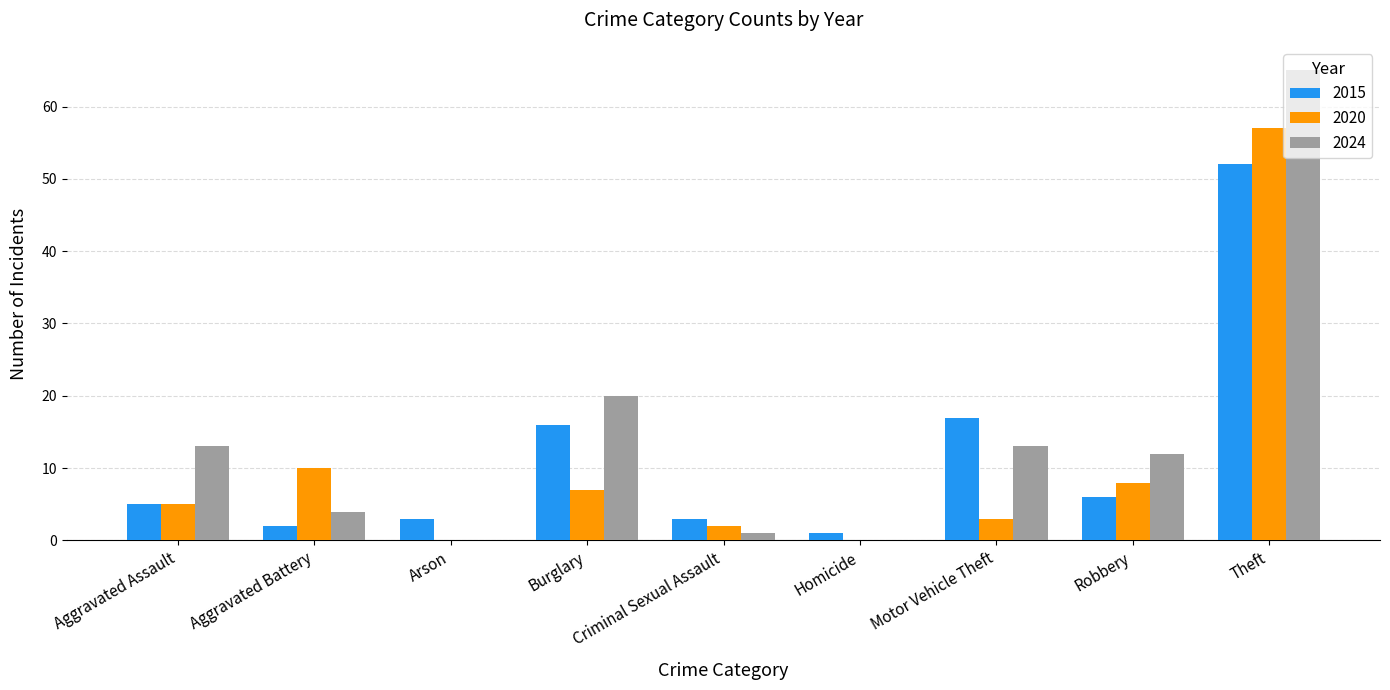

What is the sum of the 2024 values at Motor Vehicle Theft and Aggravated Assault?

26